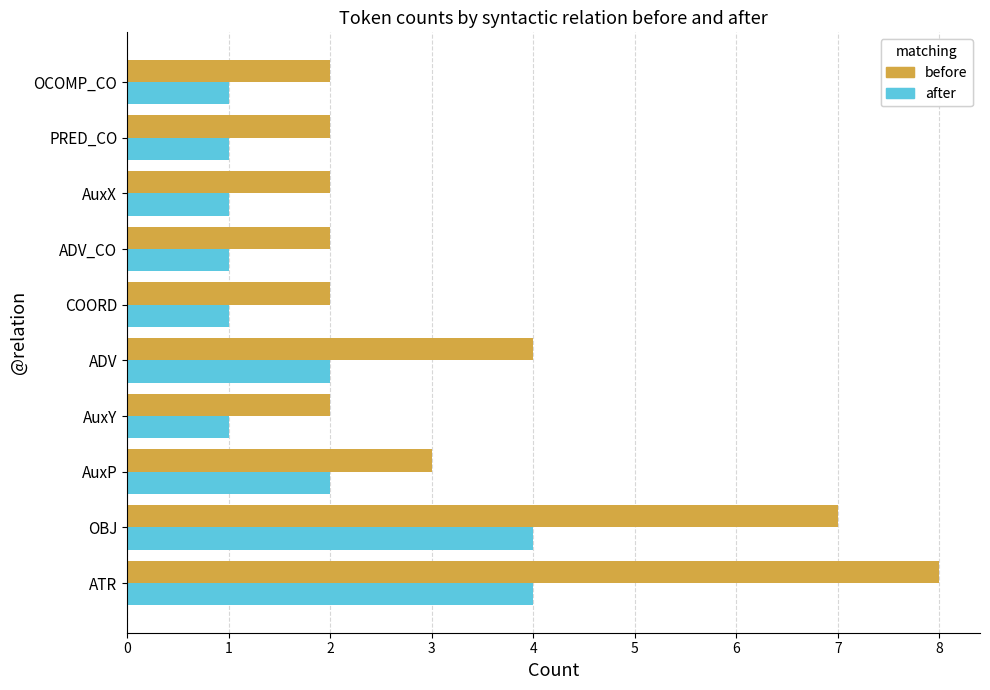

Rank the series by their maximum value, from lowest to highest.

after, before